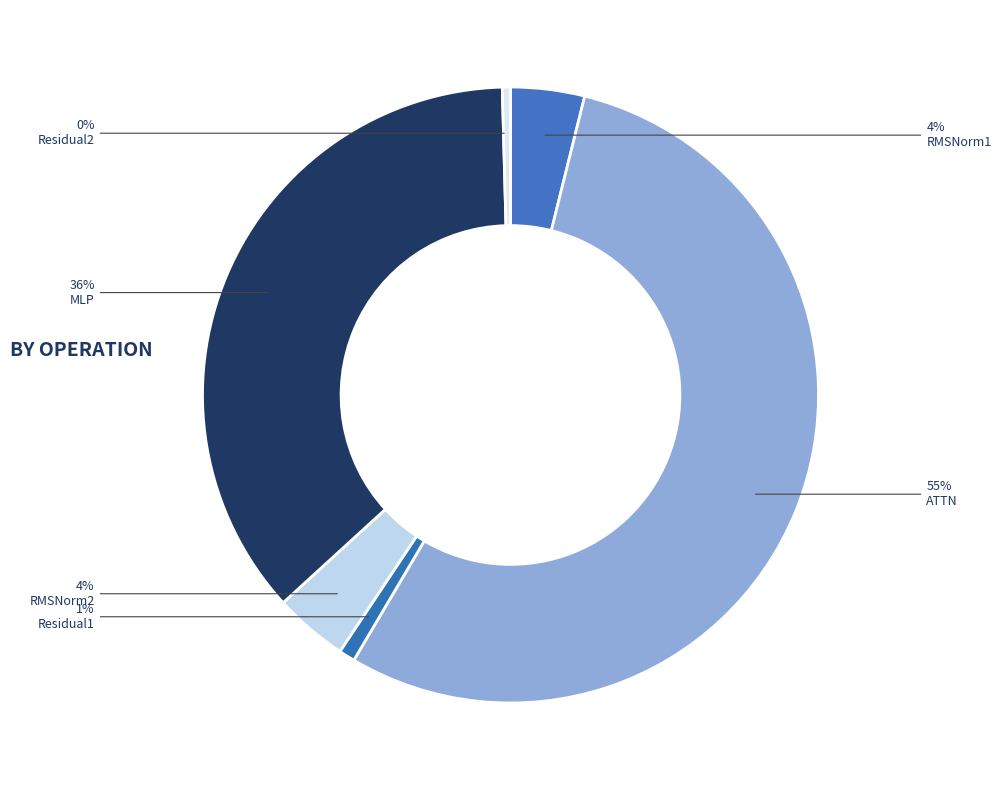

Between ATTN and RMSNorm2, which is larger?

ATTN